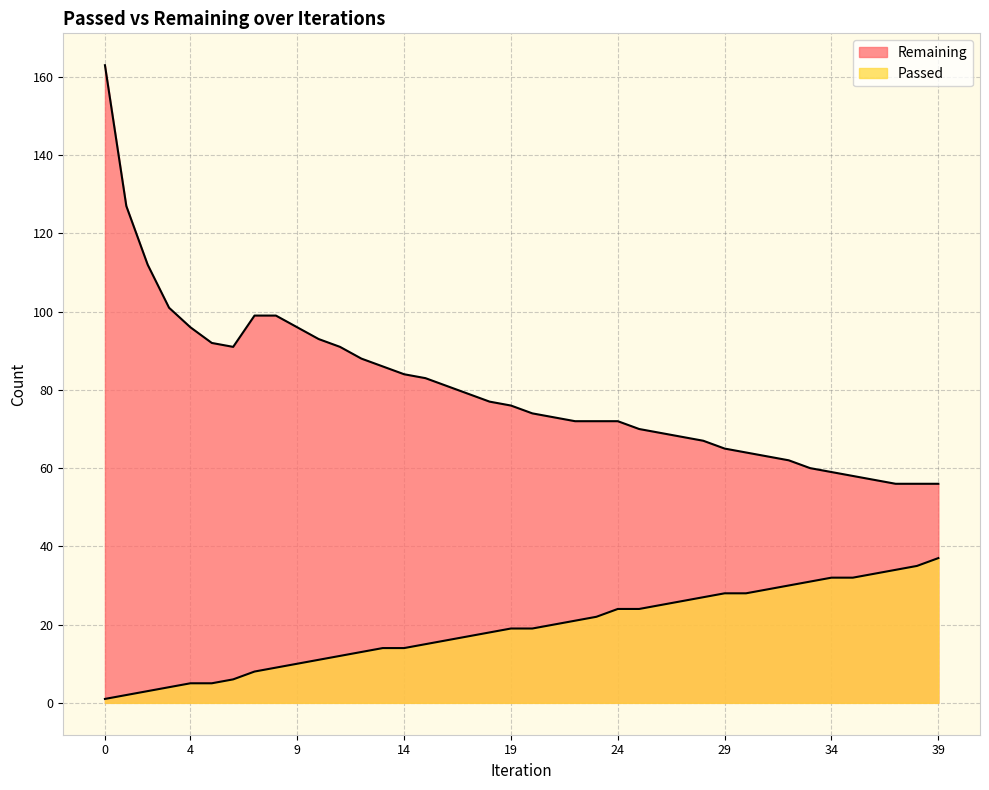

Where is Passed nearest to the value 19?

19